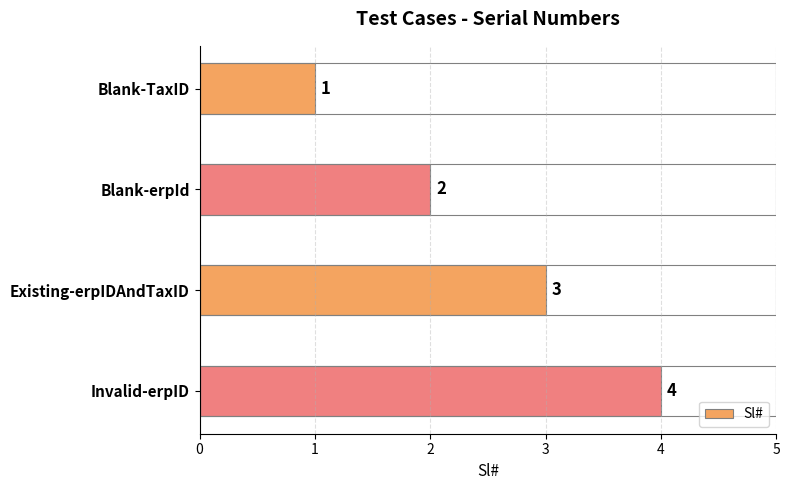

How many values are between 2 and 4?

3